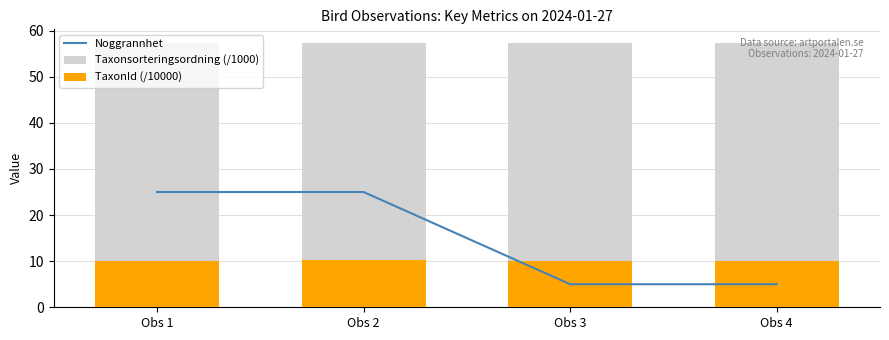

Read the Noggrannhet value at Obs 3.

5.0